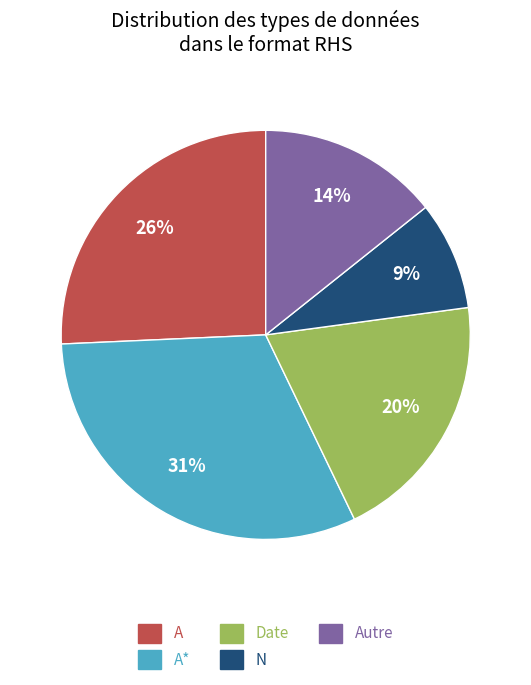

Is there any slice that represents more than half of the pie?

No